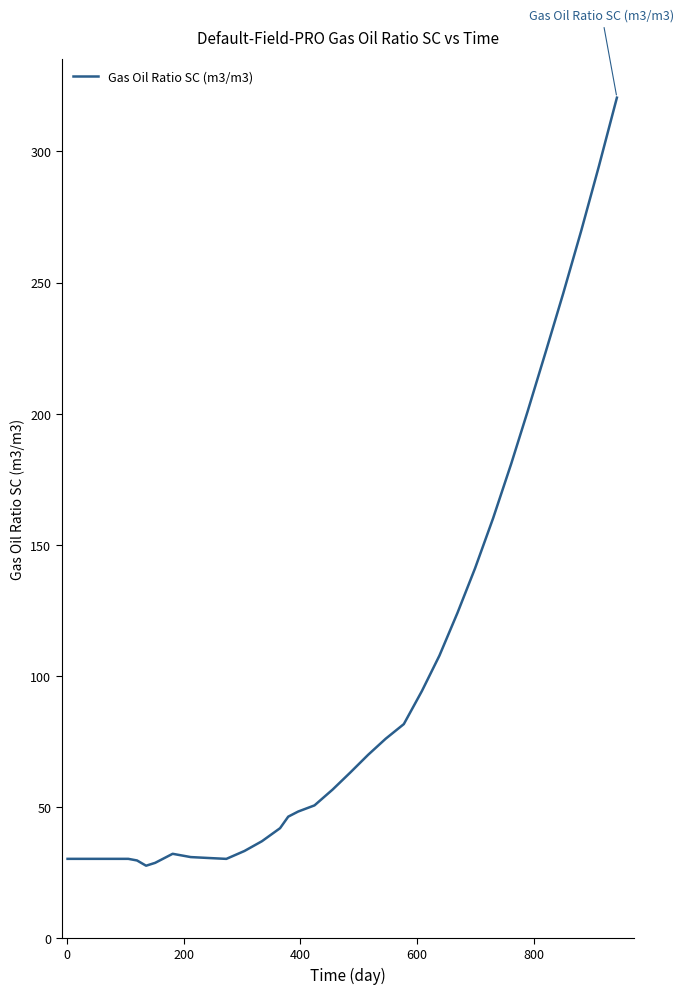

What is the difference between the maximum and minimum values?

293.0